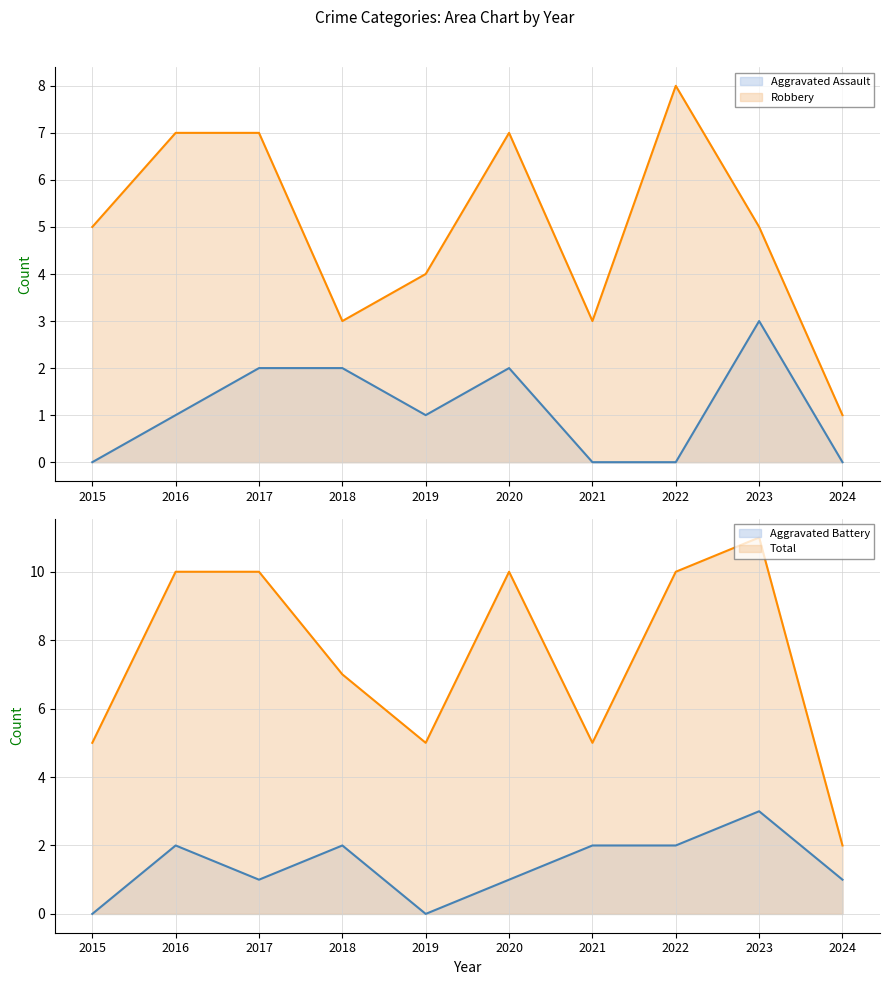

How many interior local peaks does the Aggravated Assault series have?

2